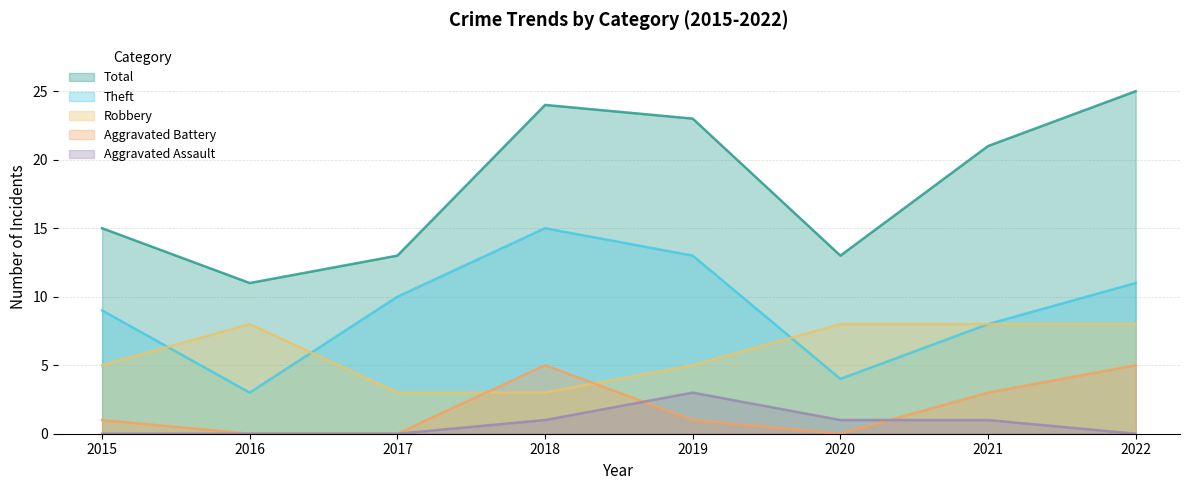

True or false: Total and Robbery intersect in this chart.

False